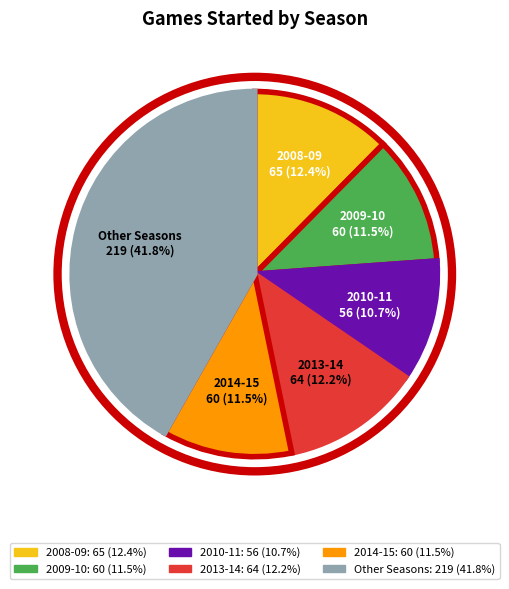

Is there a majority slice in this chart?

No